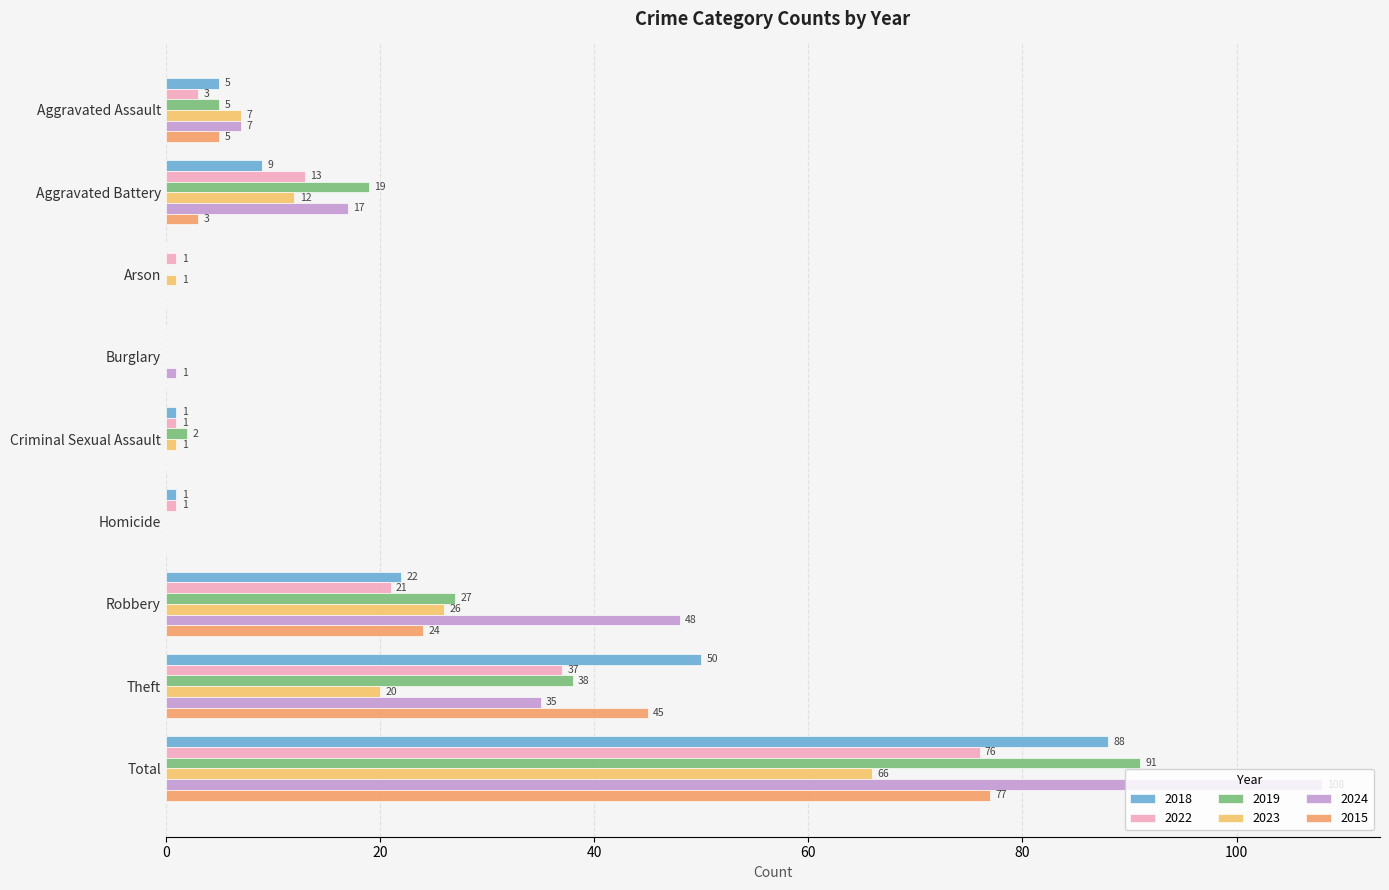

How many distinct data groups are displayed?

6